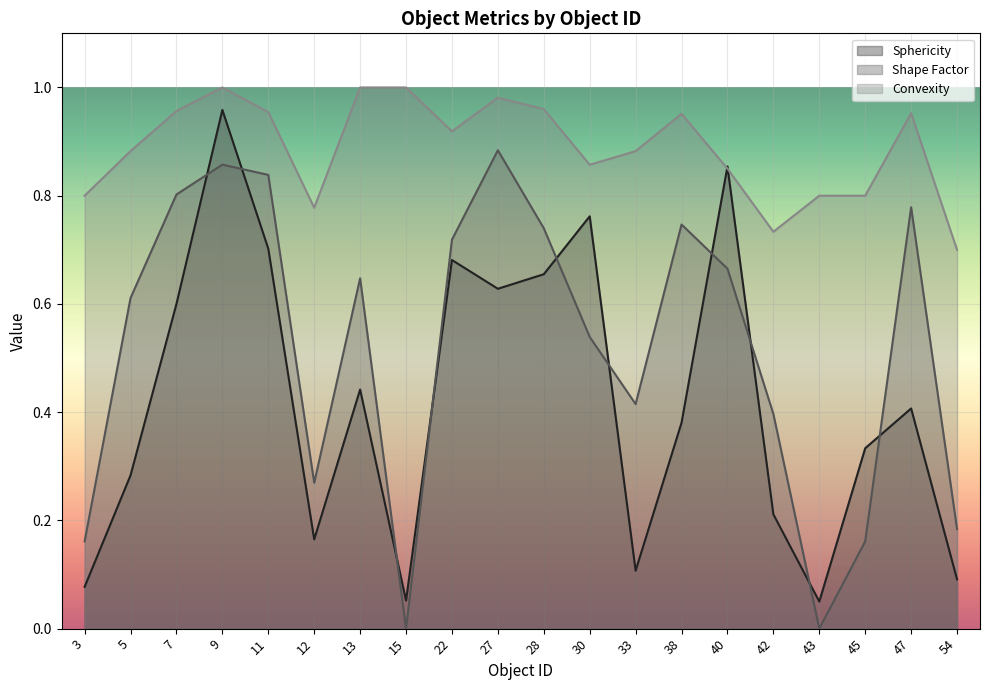

At which category is the sum across all series the highest?

9